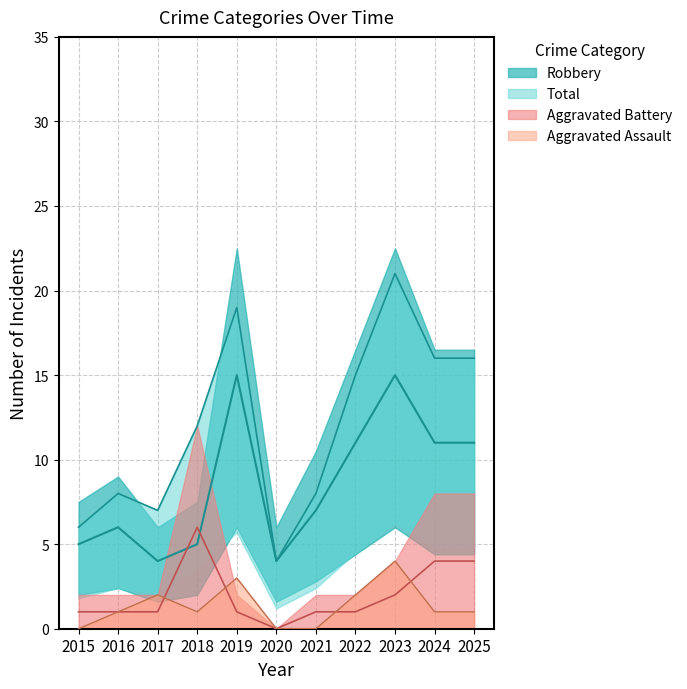

The Robbery series shows 2 at 2020. True or false?

False